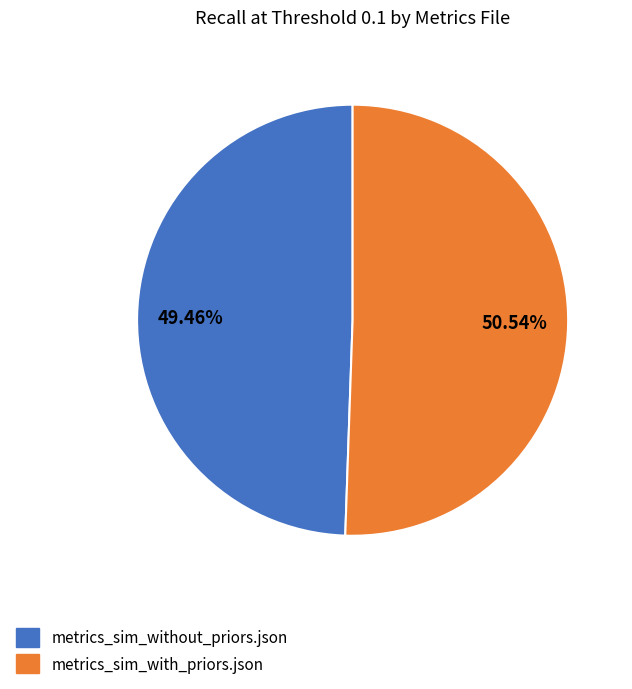

Count the number of slices in the pie.

2